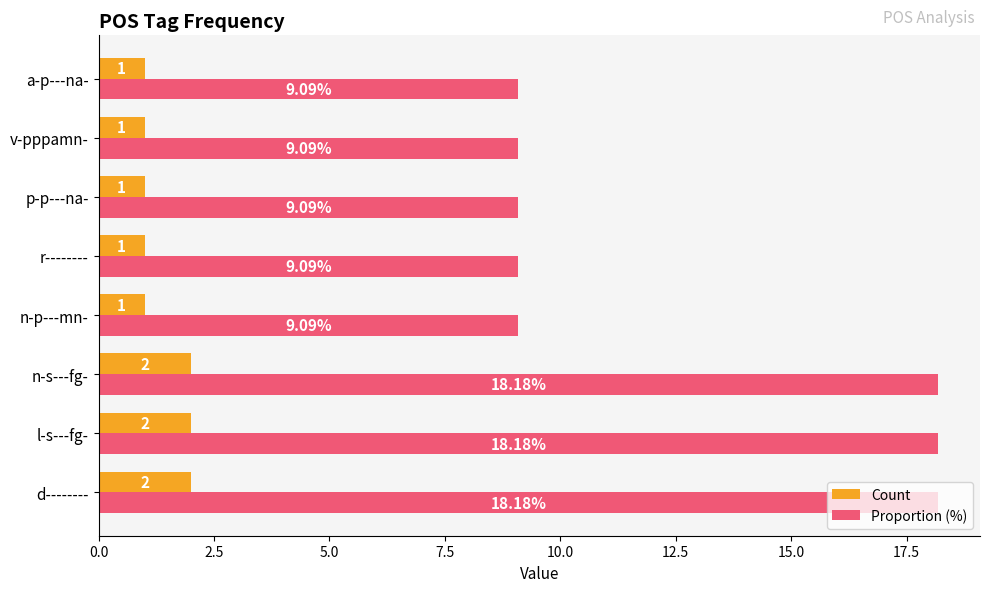

Is the value of Count at n-s---fg- greater than the value of Proportion (%) at n-p---mn-?

No